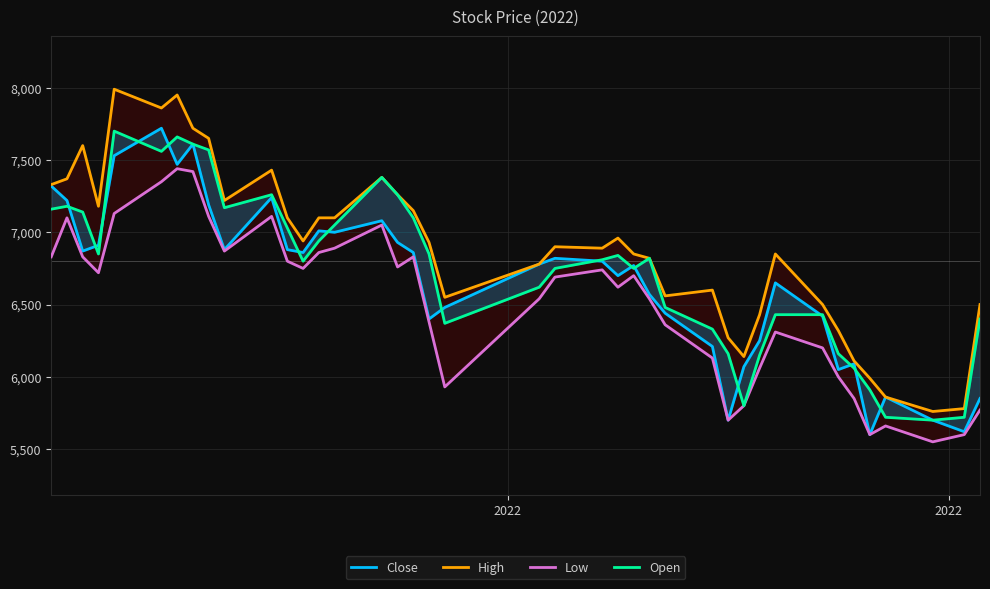

True or false: High and Close cross at least once.

False